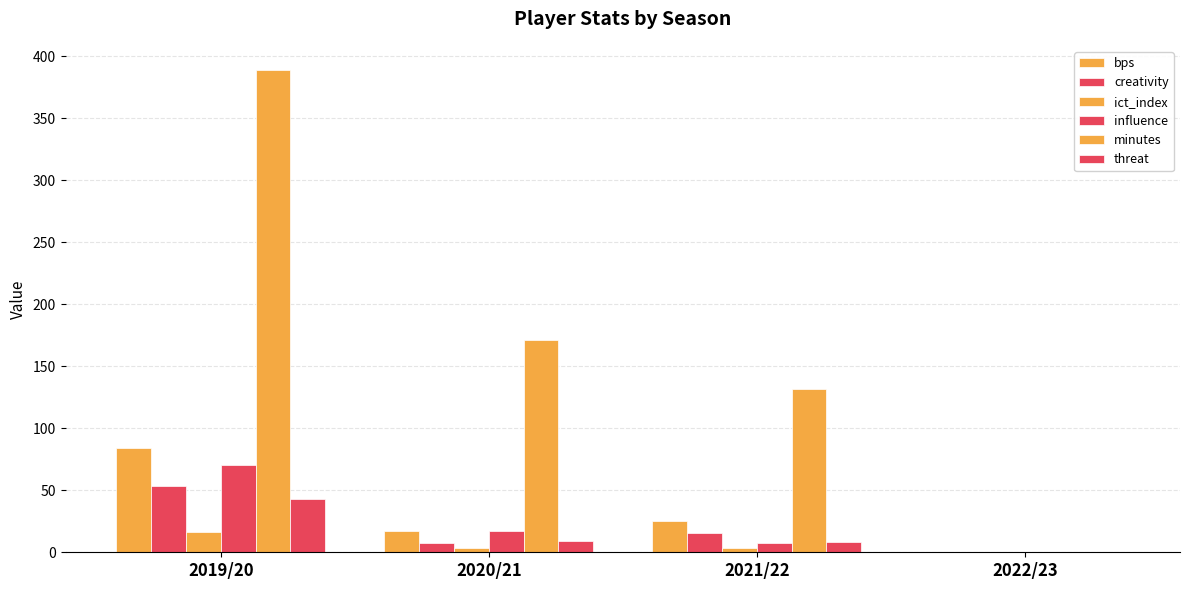

What is the sum of all creativity values?

76.3